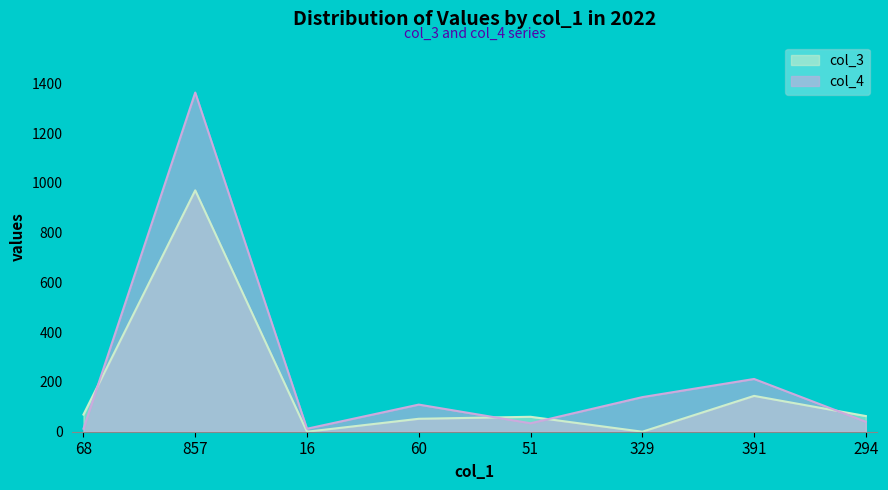

Rank the series at 391 from highest to lowest value.

col_4, col_3